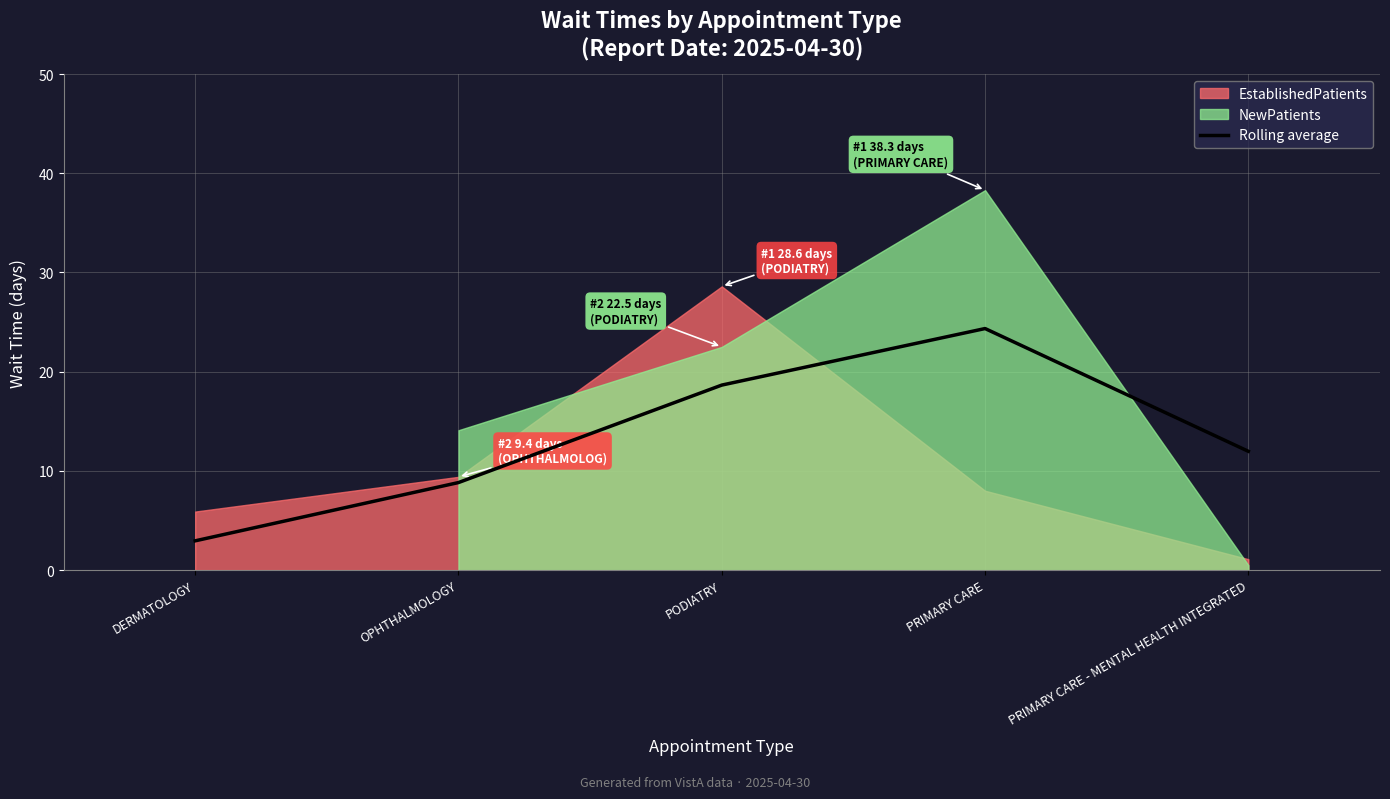

What is the difference between the maximum and minimum values?

21.4